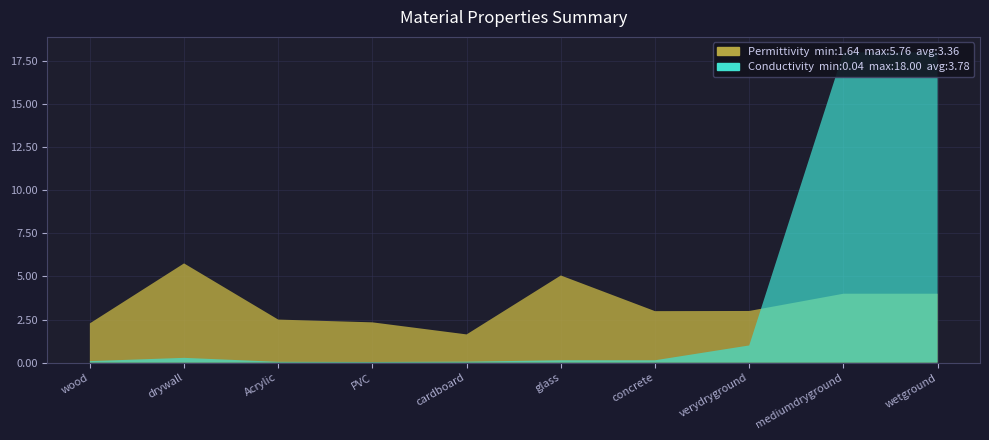

Reading left to right, transcribe all the data shown in this chart.

permittivity: wood=2.3	drywall=5.8	Acrylic=2.5	PVC=2.3	cardboard=1.6	glass=5.1	concrete=3.0	verydryground=3.0	mediumdryground=4.0	wetground=4.0
conductivity: wood=0.1	drywall=0.3	Acrylic=0.1	PVC=0.0	cardboard=0.1	glass=0.1	concrete=0.1	verydryground=1.0	mediumdryground=18.0	wetground=18.0